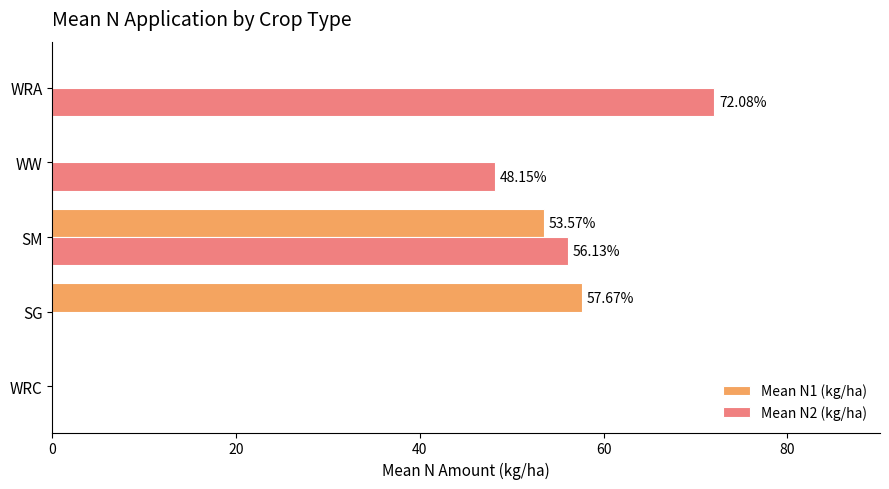

What is the total value across all series at SM?

109.7